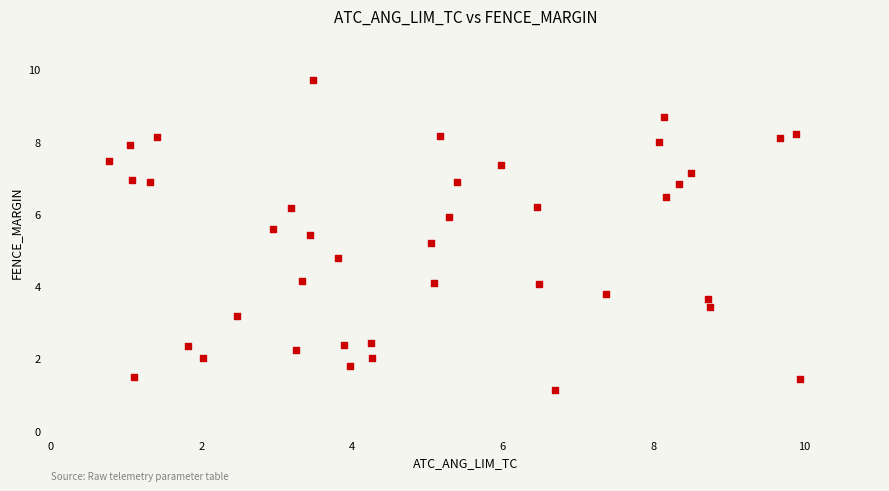

What is the range of X values (max minus min)?

9.2